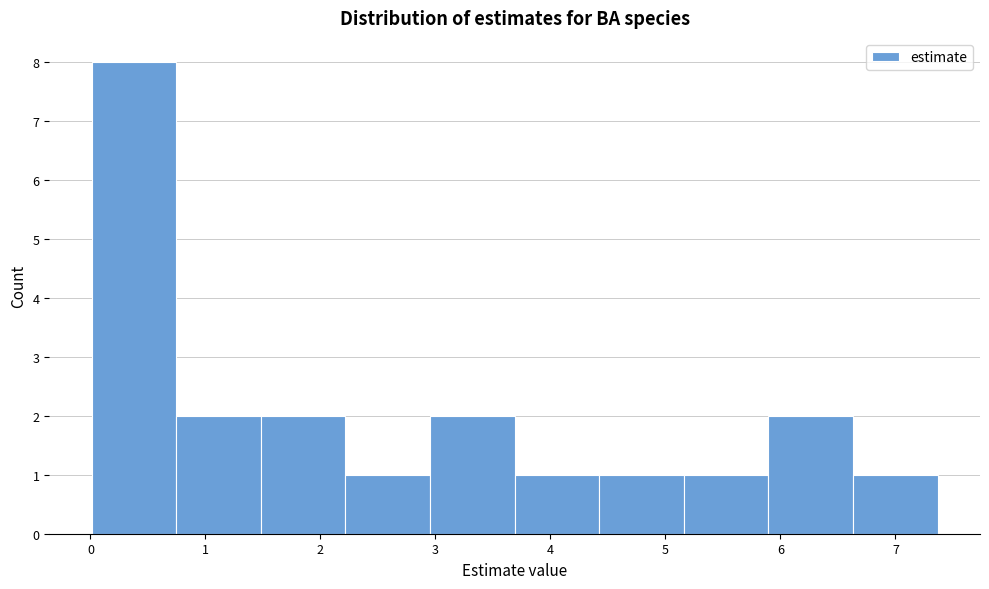

Reading left to right, transcribe this chart: for each bar, give the range it covers on the x-axis and its height. Neither the bar edges nor the heights are printed on the chart, so give them approximately, as read against the axes.

0.0 to 0.7: 8
0.7 to 1.5: 2
1.5 to 2.2: 2
2.2 to 3.0: 1
3.0 to 3.7: 2
3.7 to 4.4: 1
4.4 to 5.2: 1
5.2 to 5.9: 1
5.9 to 6.6: 2
6.6 to 7.4: 1